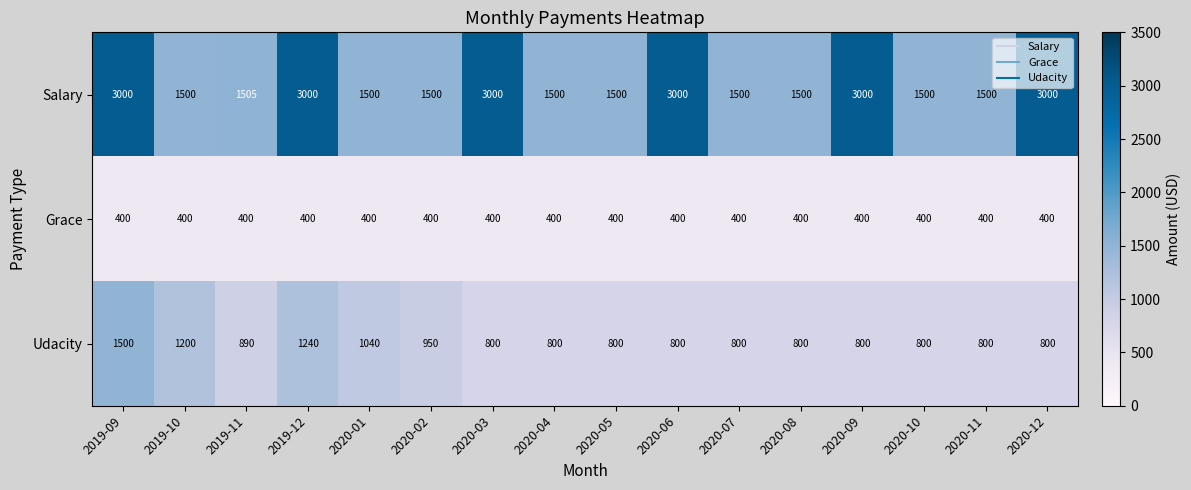

Which series has the largest range (max minus min)?

Salary